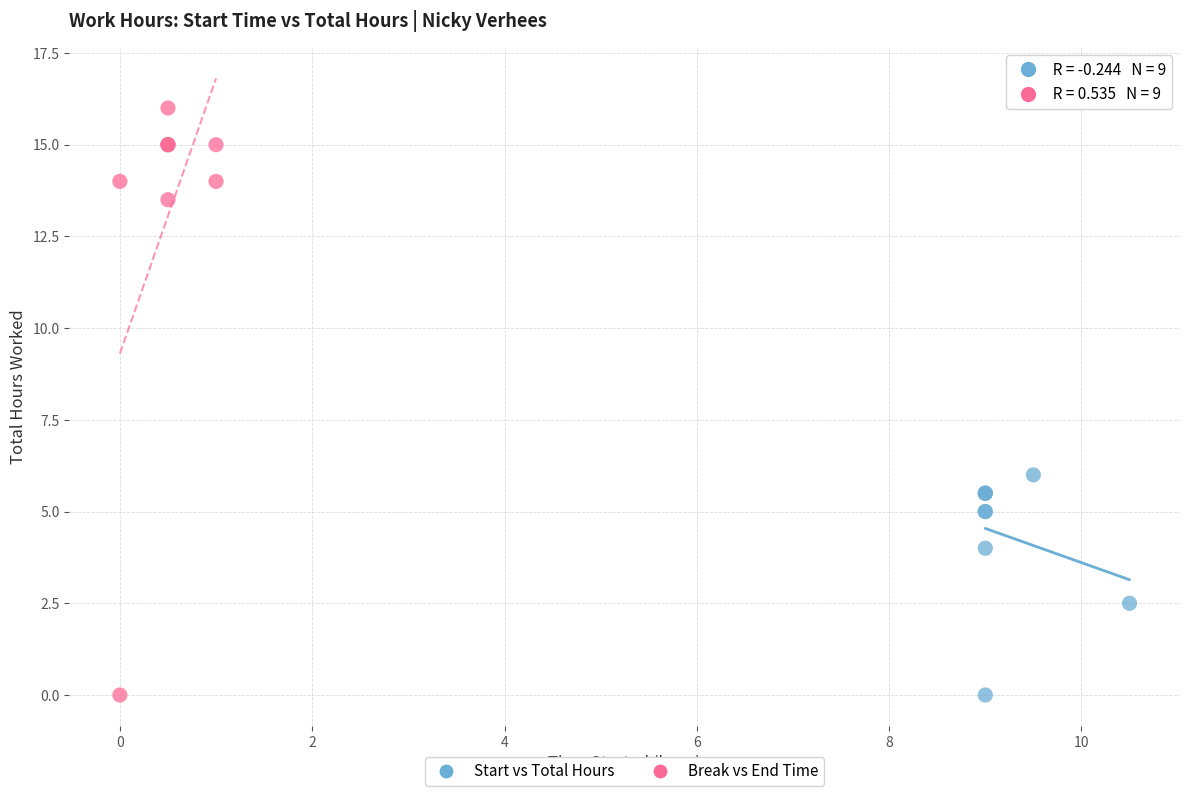

Which series has the widest spread of Y values?

Break vs End Time